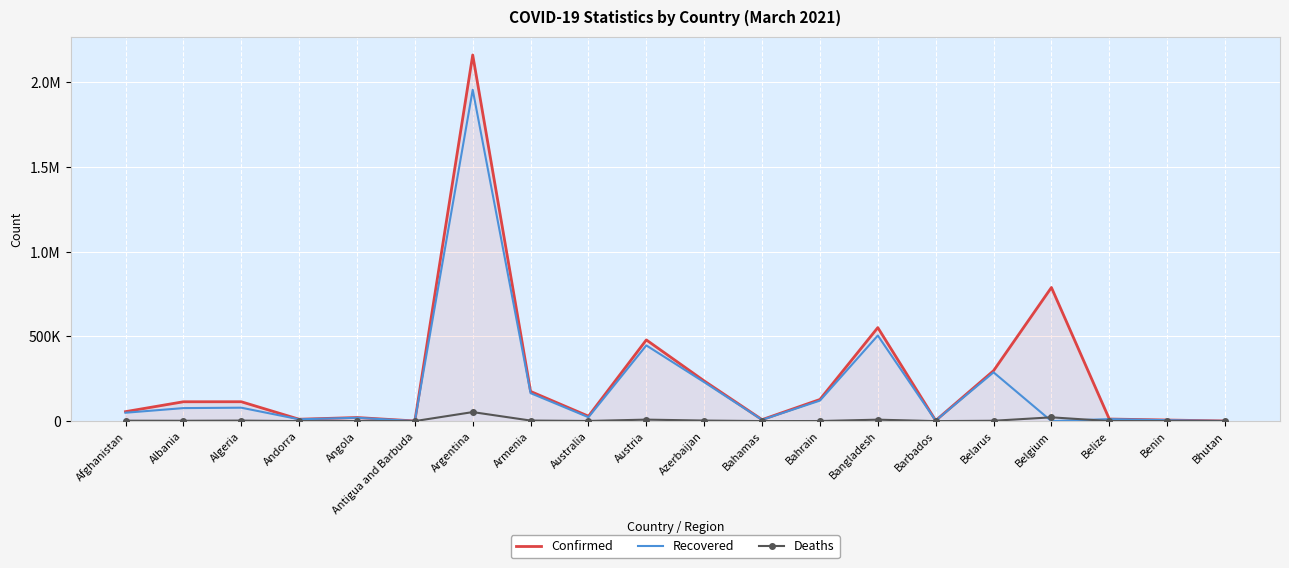

What are all the series names shown in the legend?

Confirmed, Recovered, Deaths